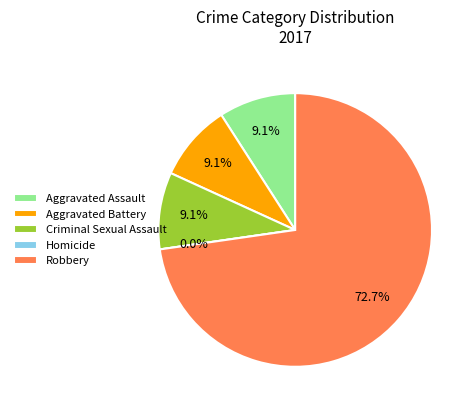

Which slice represents more than half of the pie?

Robbery